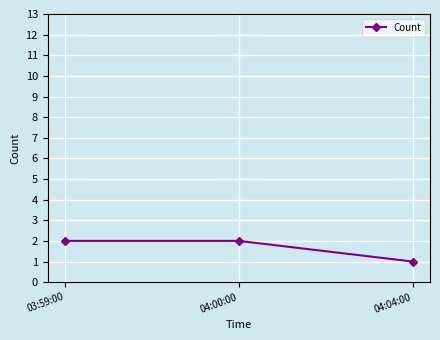

The value at 04:00:00 is 1. True or false?

False